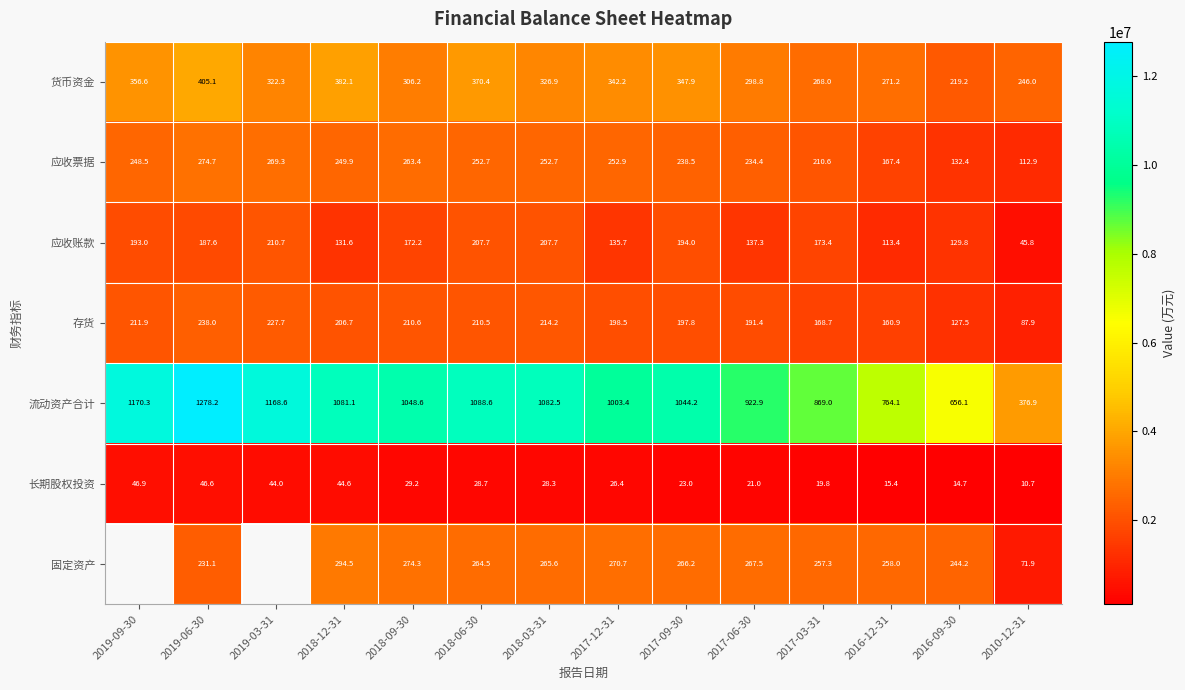

Is the value of 应收票据 at 2017-09-30 greater than the value of 货币资金 at 2016-12-31?

No